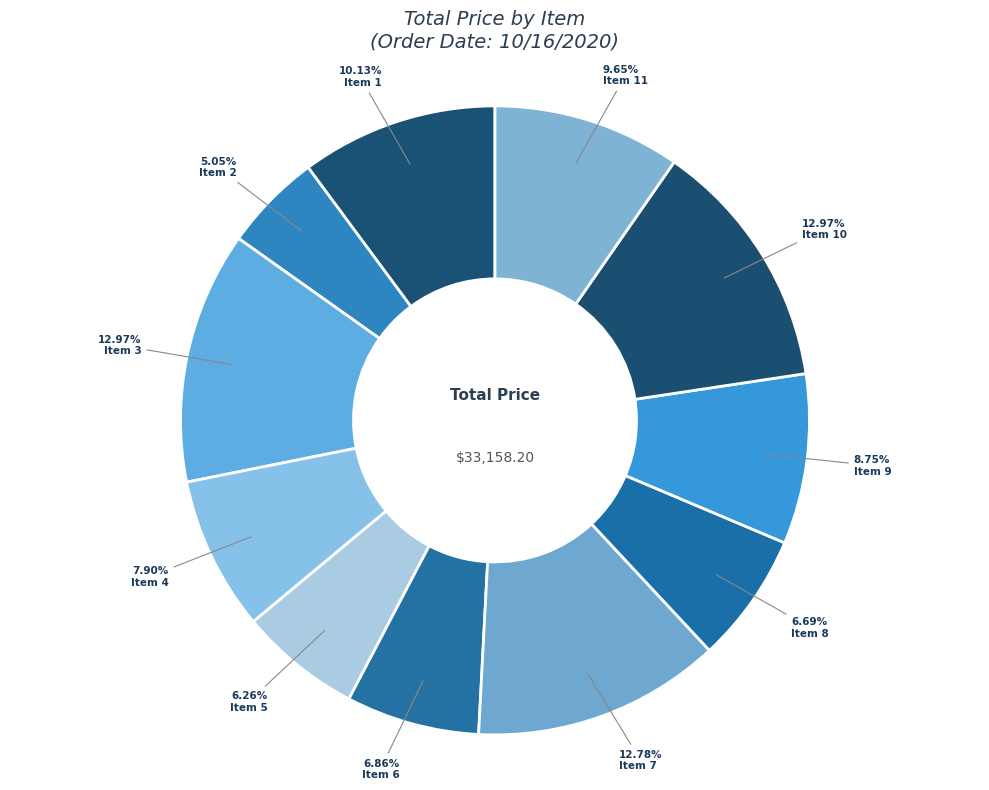

Which category has the biggest portion of the pie?

Item 3 (Classic Cars)